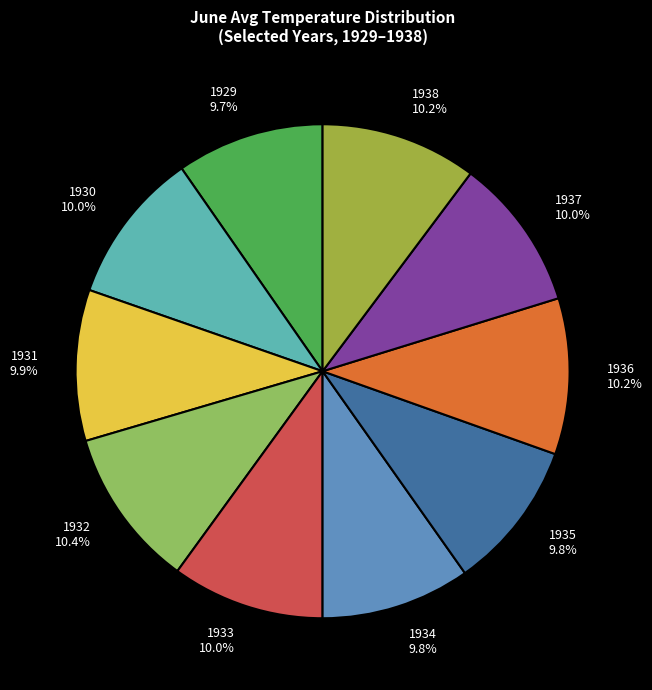

Does any single category account for the majority?

No